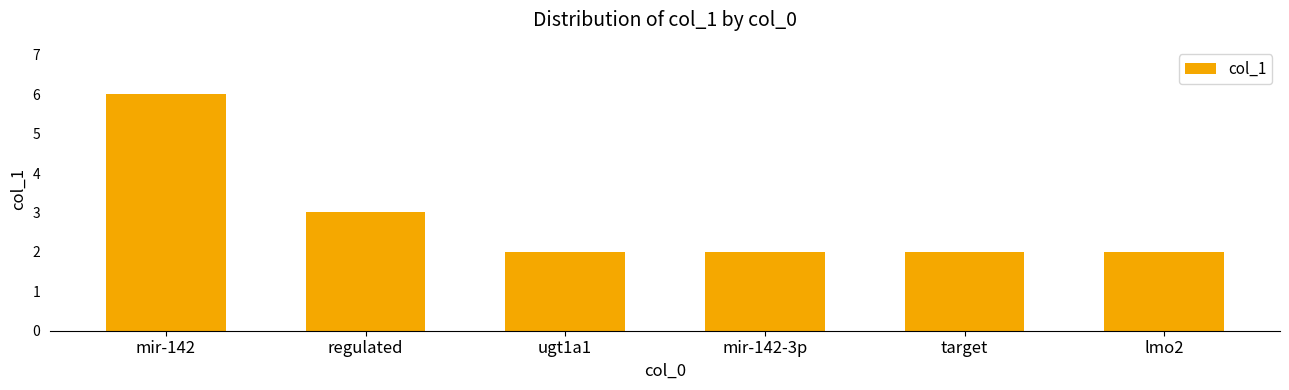

Reading left to right, transcribe all the data shown in this chart.

6	3	2	2	2	2